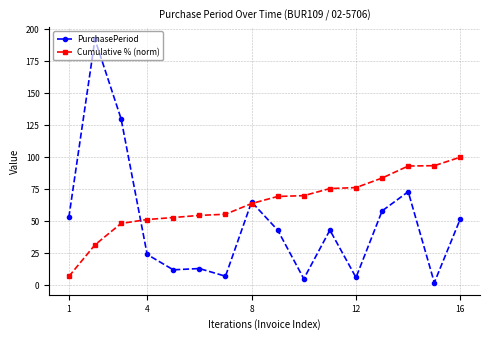

Which series has the largest total across all categories?

Cumulative % (norm)